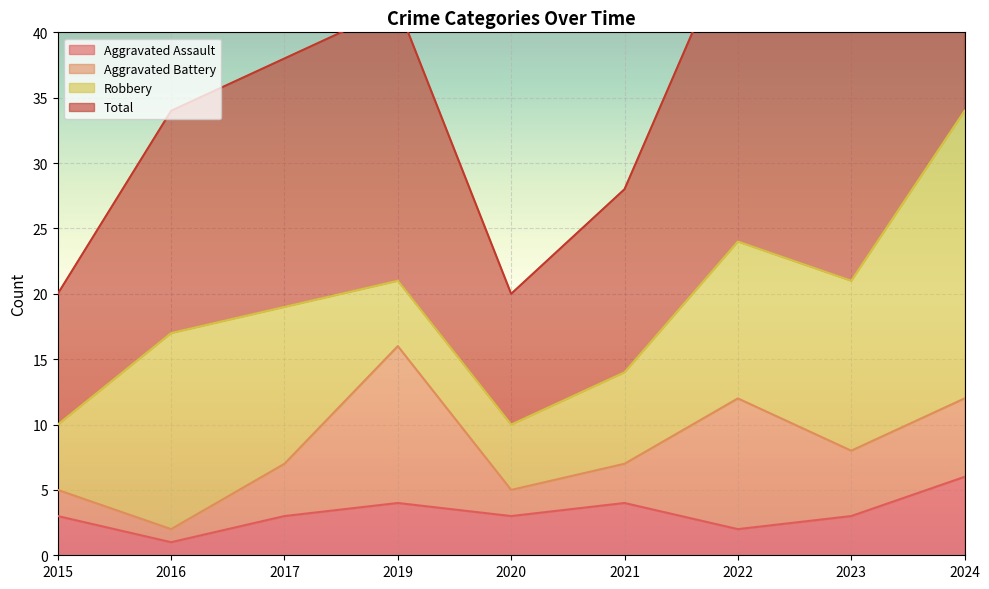

Is it true that Aggravated Assault equals 5 at 2020?

False